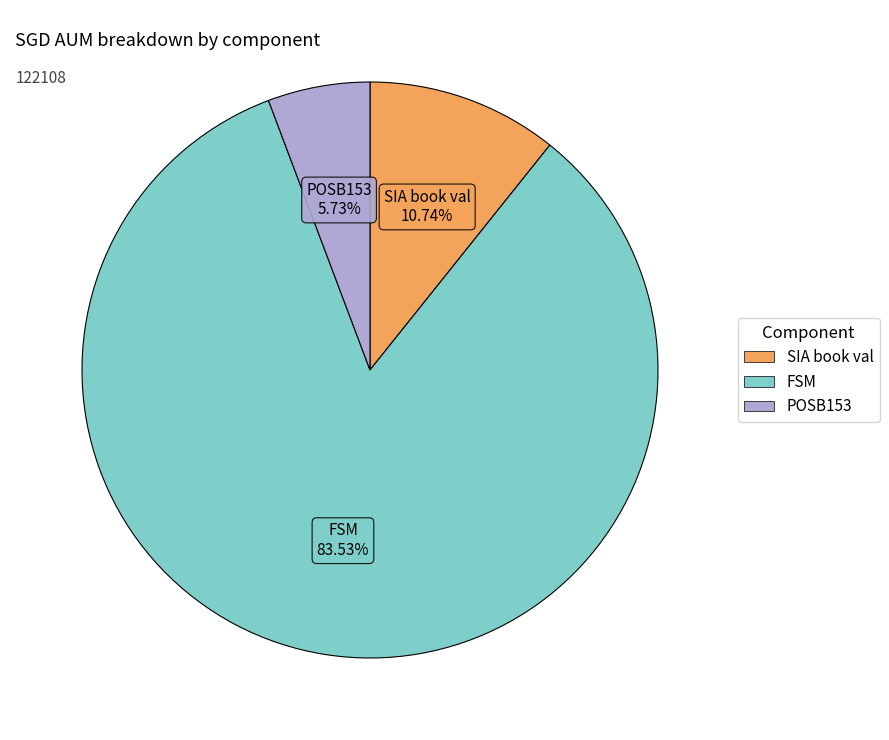

How many segments does this pie chart have?

3